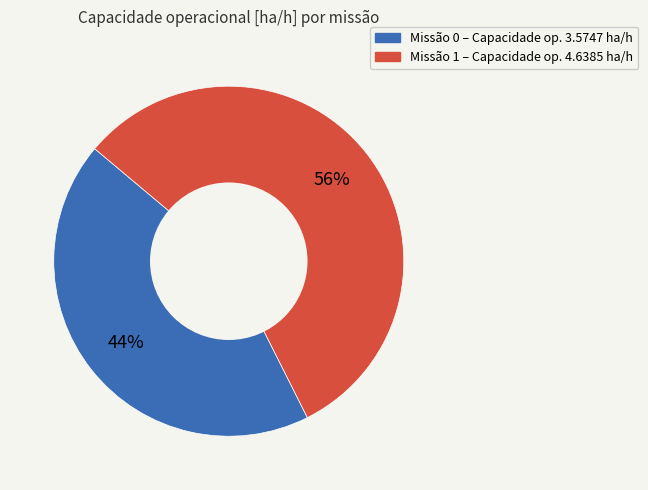

How many slices are in this pie chart?

2